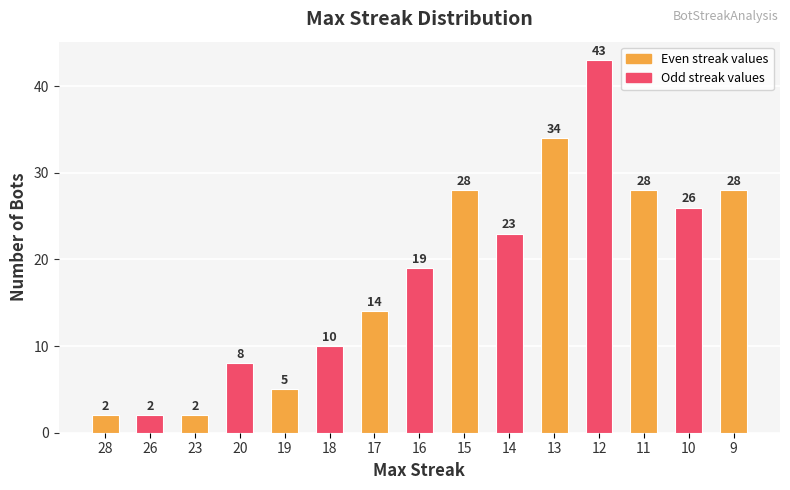

Which label corresponds to the largest value in the chart?

12